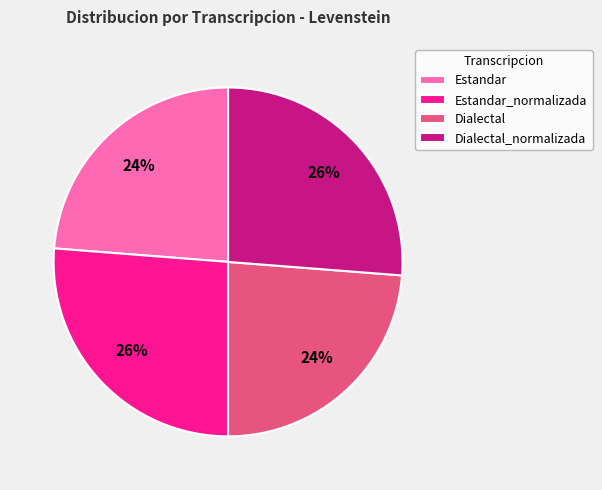

Do Estandar and Dialectal together represent more than half of the pie?

No